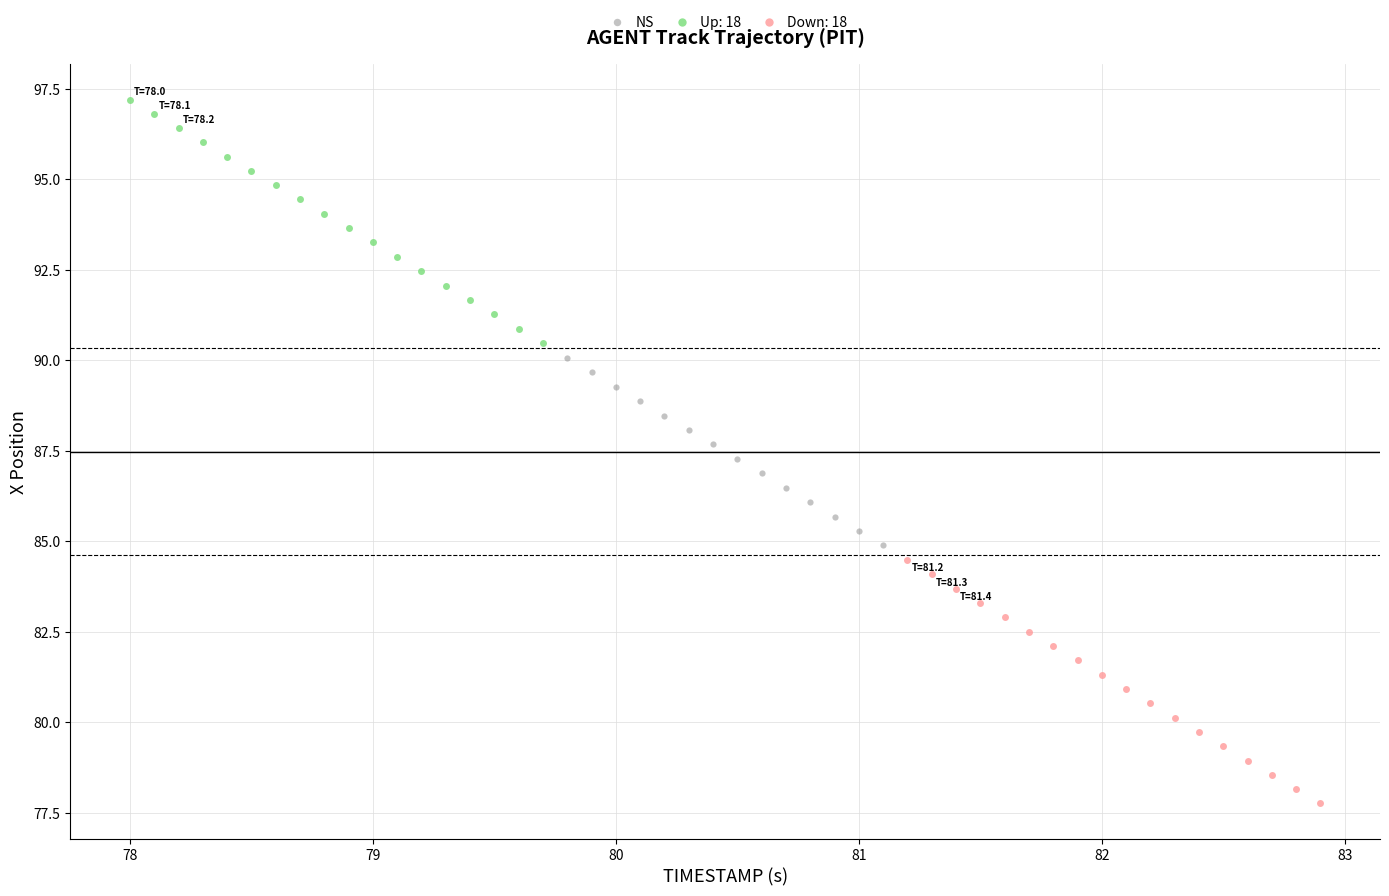

Which series contains the lowest Y value?

Down: 18